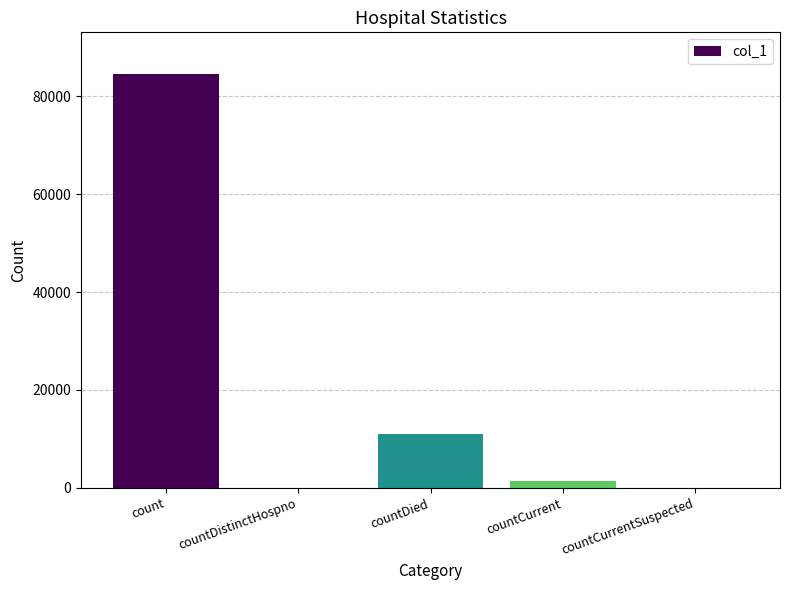

At which category does the chart reach its peak across all series?

count